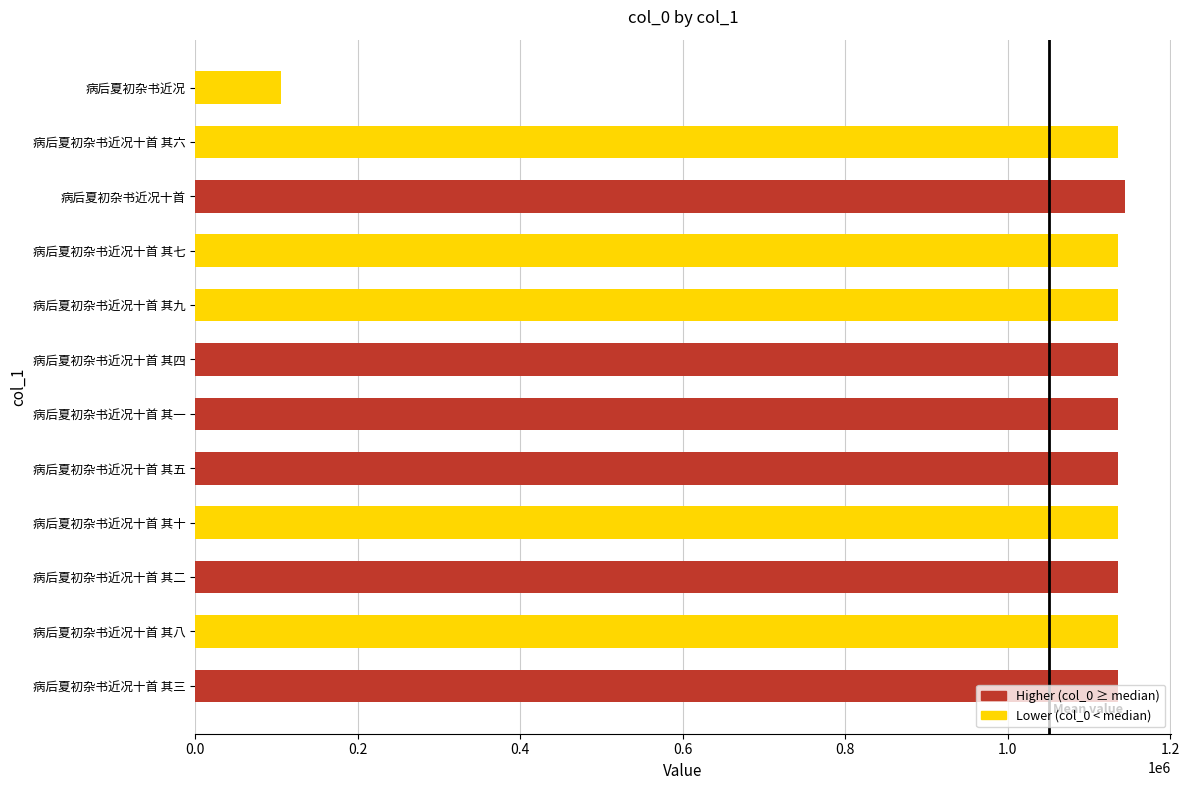

What is the maximum value shown in the chart?

1144087